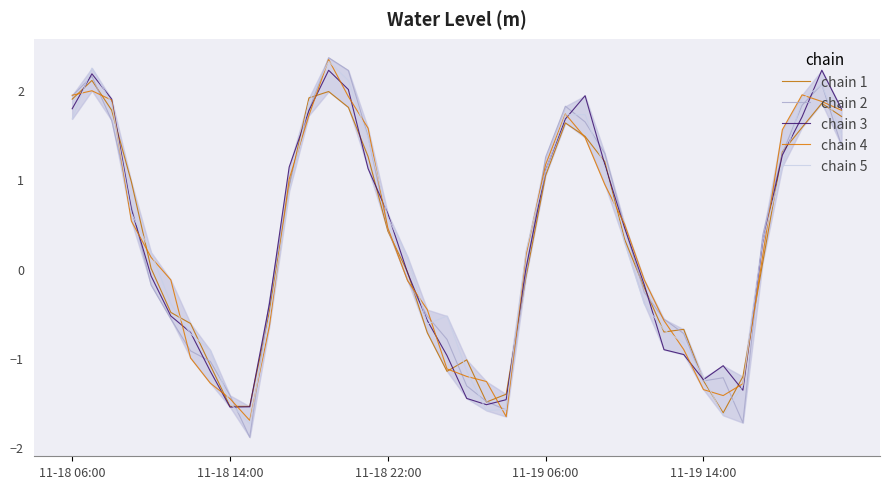

At which label does chain 3 reach its peak?

38